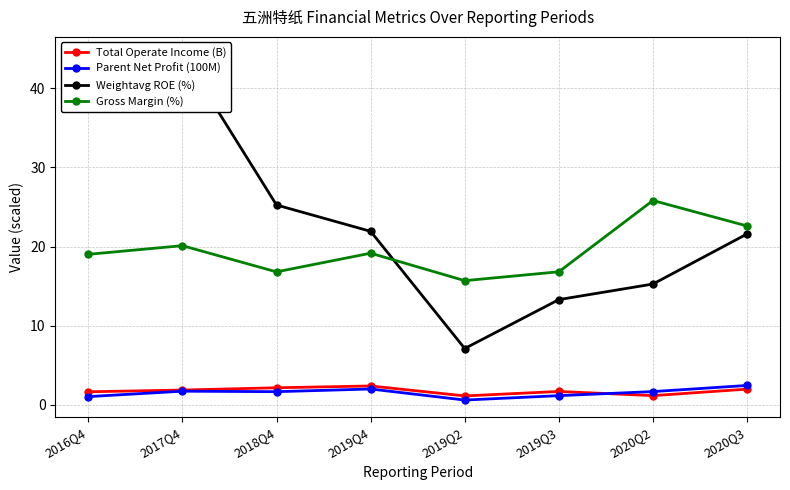

Count the number of data series in this chart.

4